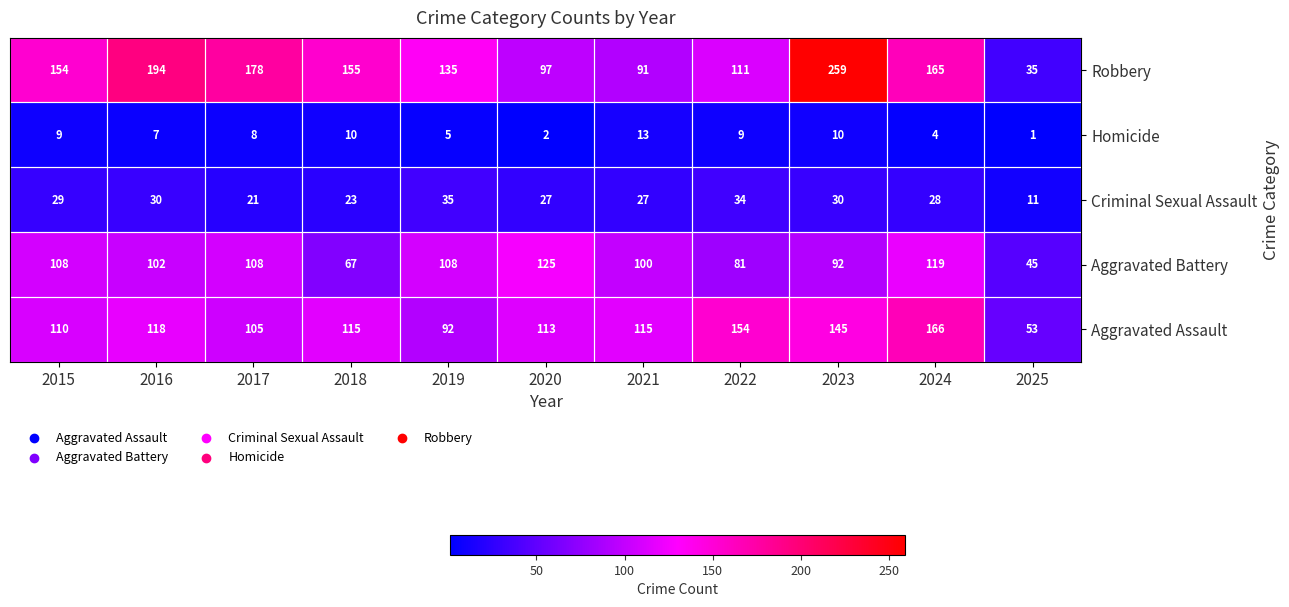

At how many categories does at least one series exceed 33?

11